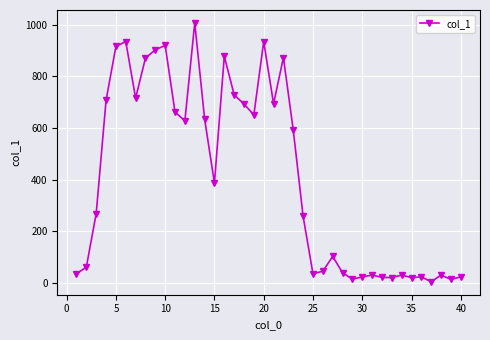

True or false: there are more than 0 points higher than both neighbors.

True